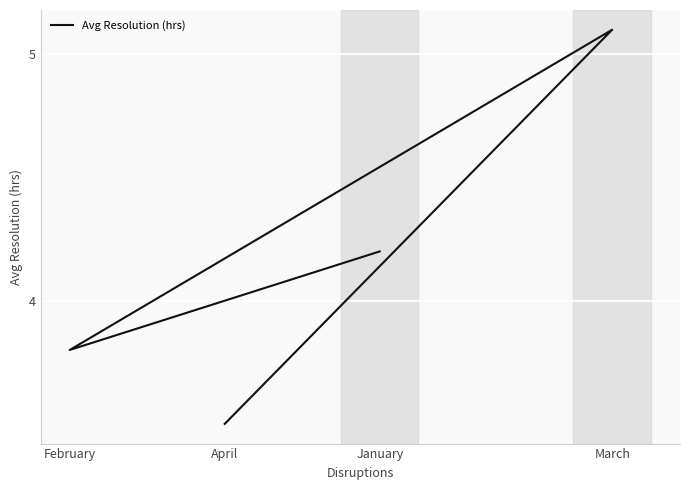

How many series are shown in this chart?

1